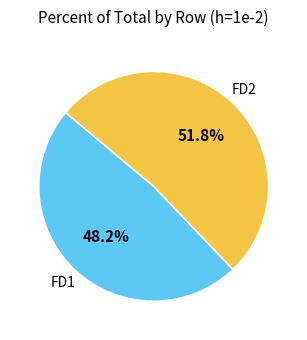

Is there any slice that represents more than half of the pie?

Yes